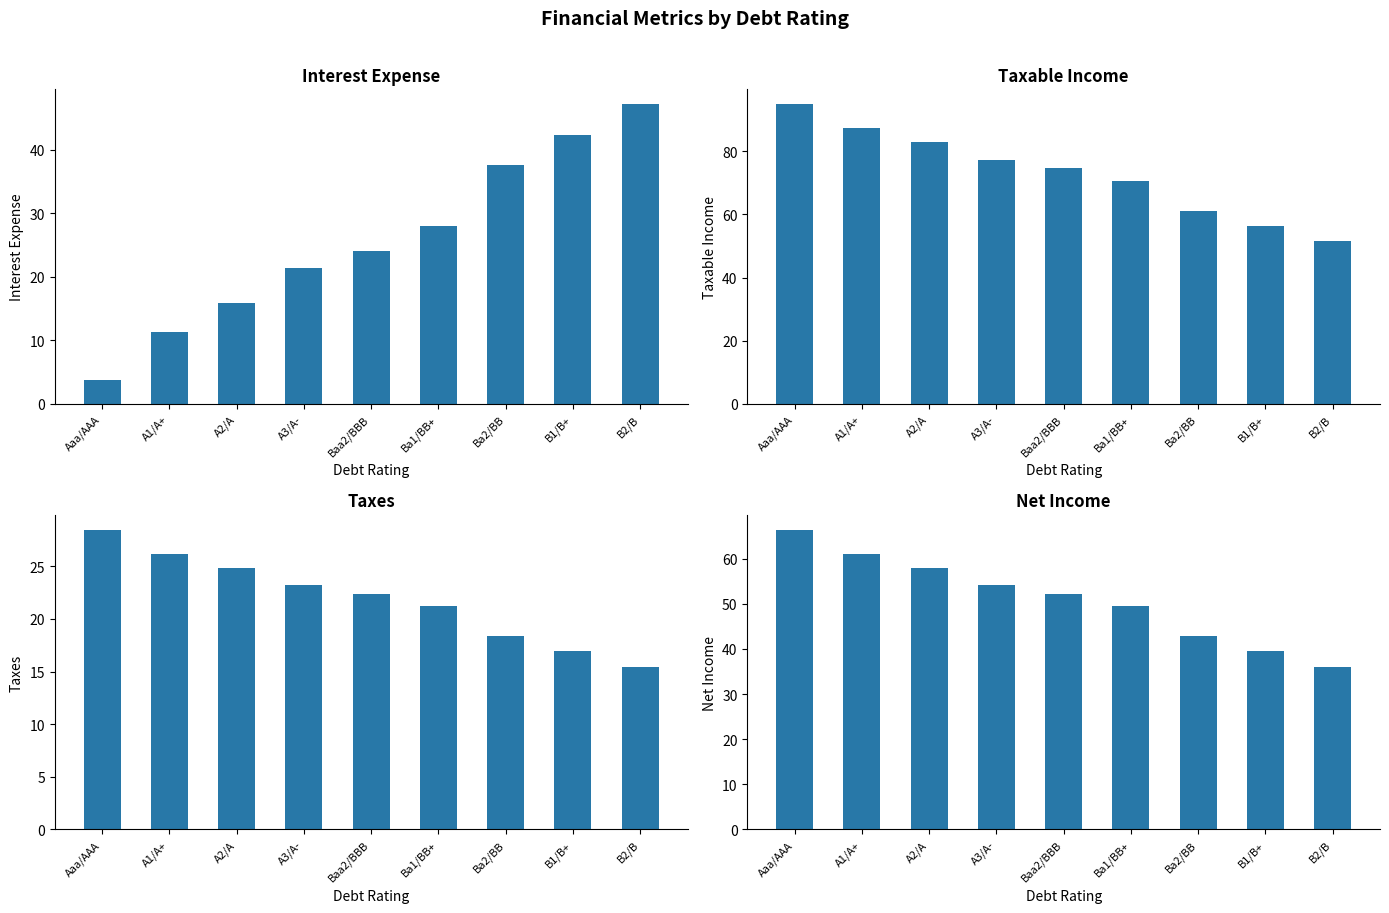

At which label does interest_expense reach its minimum?

Aaa/AAA